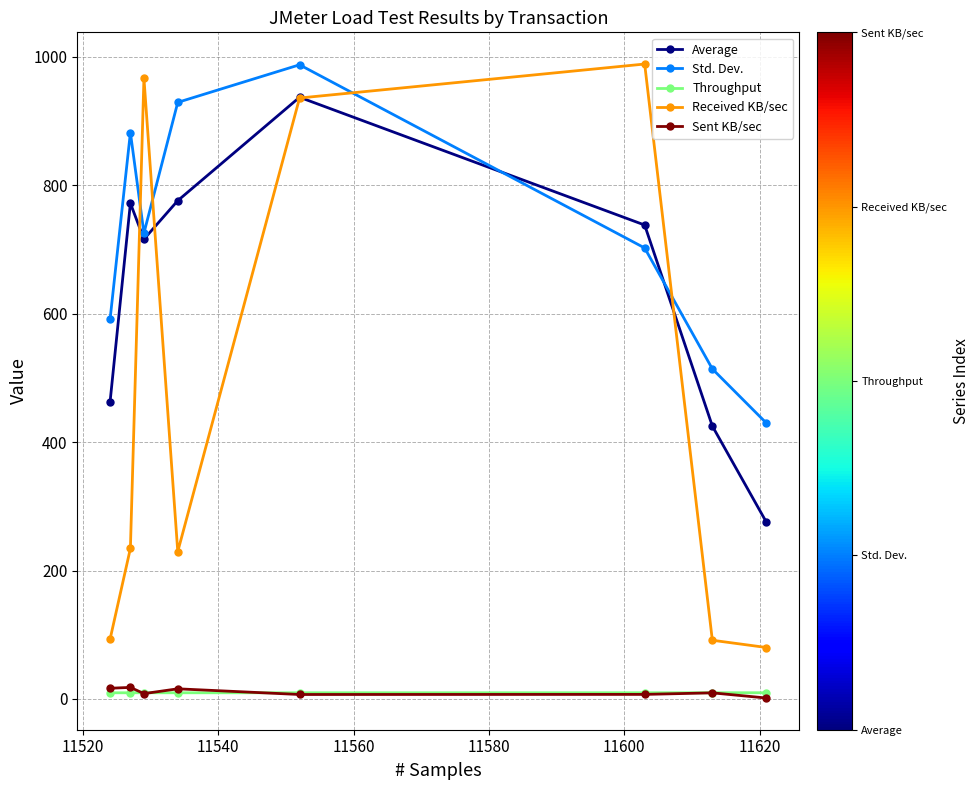

At how many categories does at least one series exceed 534?

6